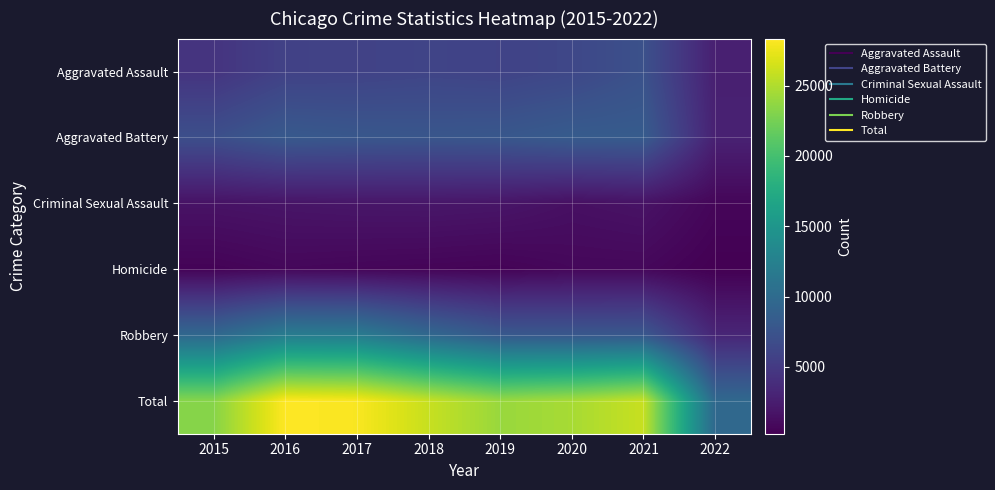

Reading left to right, extract all data points from this chart.

Aggravated Assault: 2015=4480	2016=5712	2017=5793	2018=6001	2019=5840	2020=6263	2021=7238	2022=2725
Aggravated Battery: 2015=7018	2016=8085	2017=7845	2018=7735	2019=7857	2020=8318	2021=8347	2022=2851
Criminal Sexual Assault: 2015=1653	2016=1805	2017=1925	2018=1964	2019=1853	2020=1431	2021=1666	2022=695
Homicide: 2015=496	2016=786	2017=672	2018=589	2019=498	2020=785	2021=801	2022=251
Robbery: 2015=9638	2016=11960	2017=11880	2018=9679	2019=7994	2020=7855	2021=7920	2022=3243
Total: 2015=23285	2016=28348	2017=28115	2018=25968	2019=24042	2020=24652	2021=25972	2022=9765